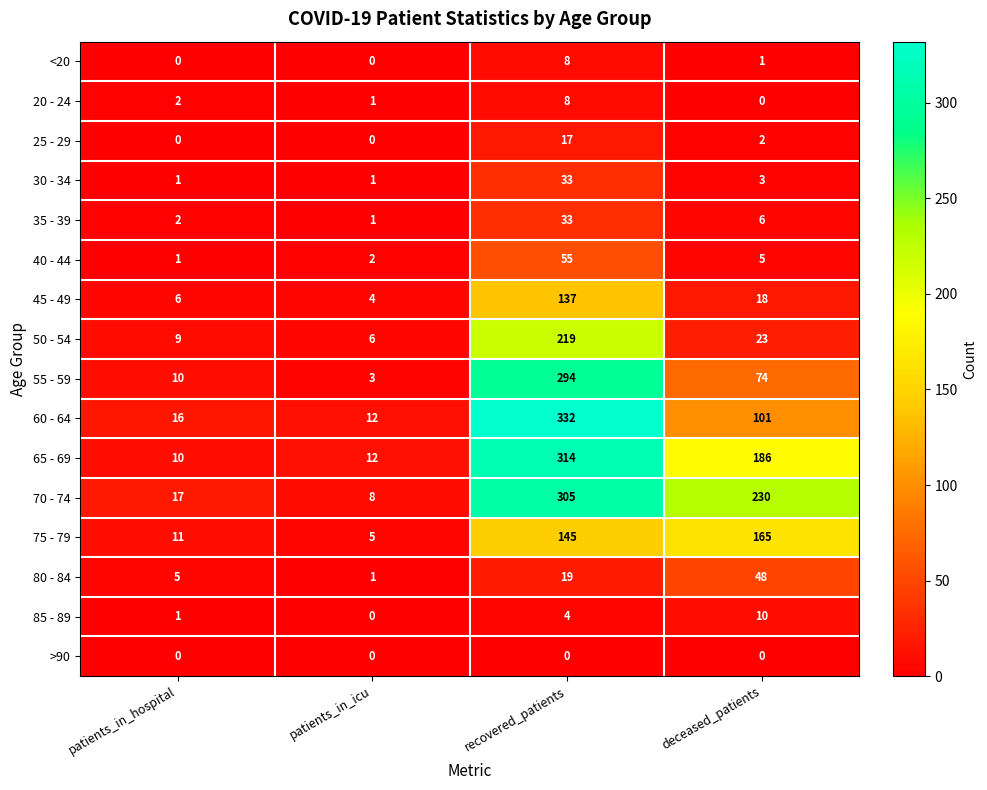

How many series are shown in this chart?

16